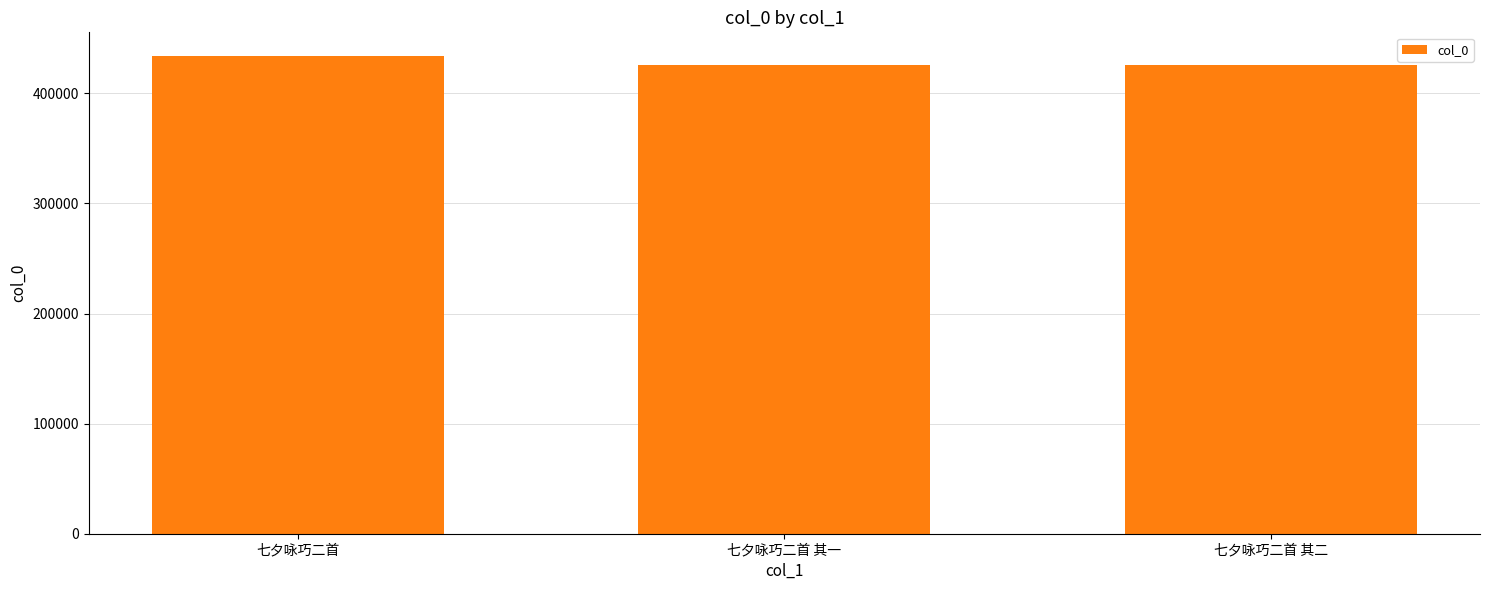

Are the bars grouped side by side (vs. stacked)?

No